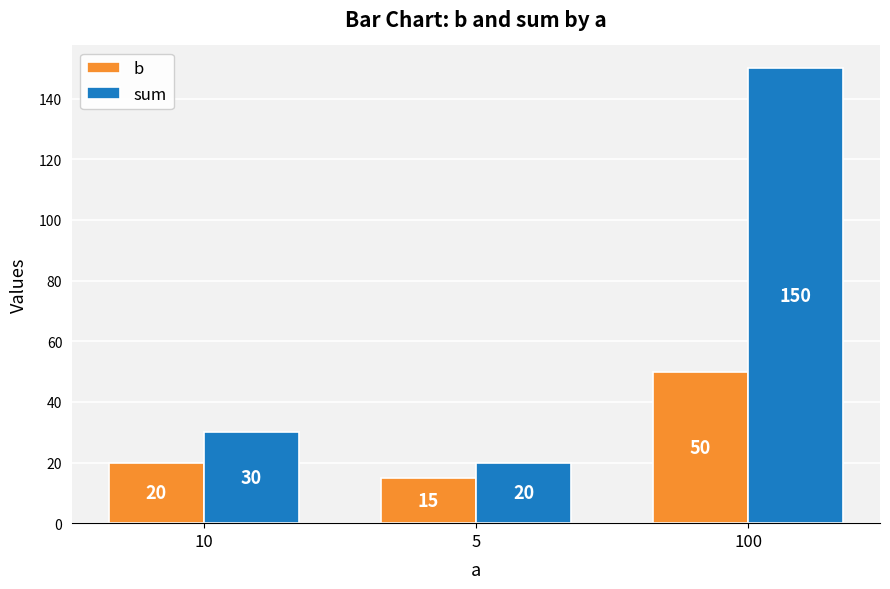

At which label is b closest to 32?

10